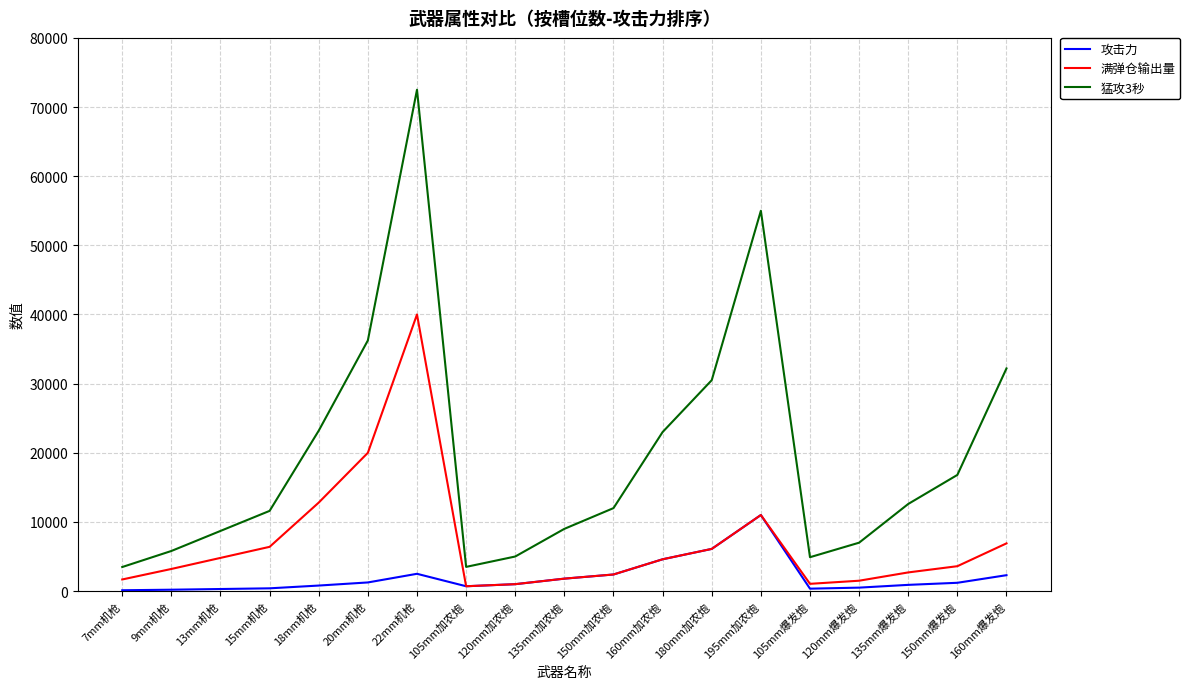

True or false: 猛攻3秒 and 满弹仓输出量 intersect in this chart.

False